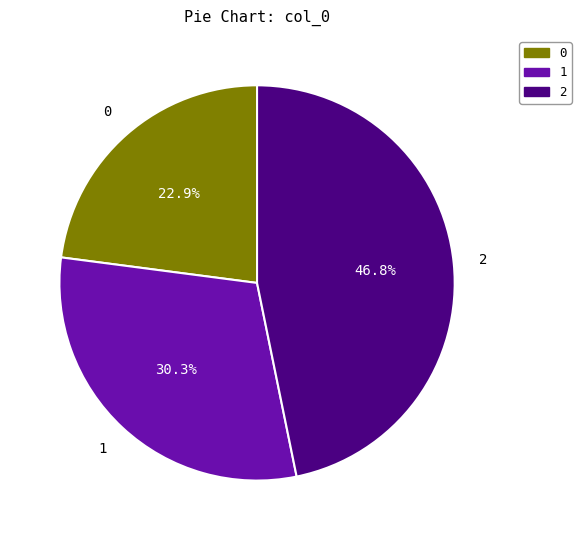

Rank the categories by value from highest to lowest.

2, 1, 0